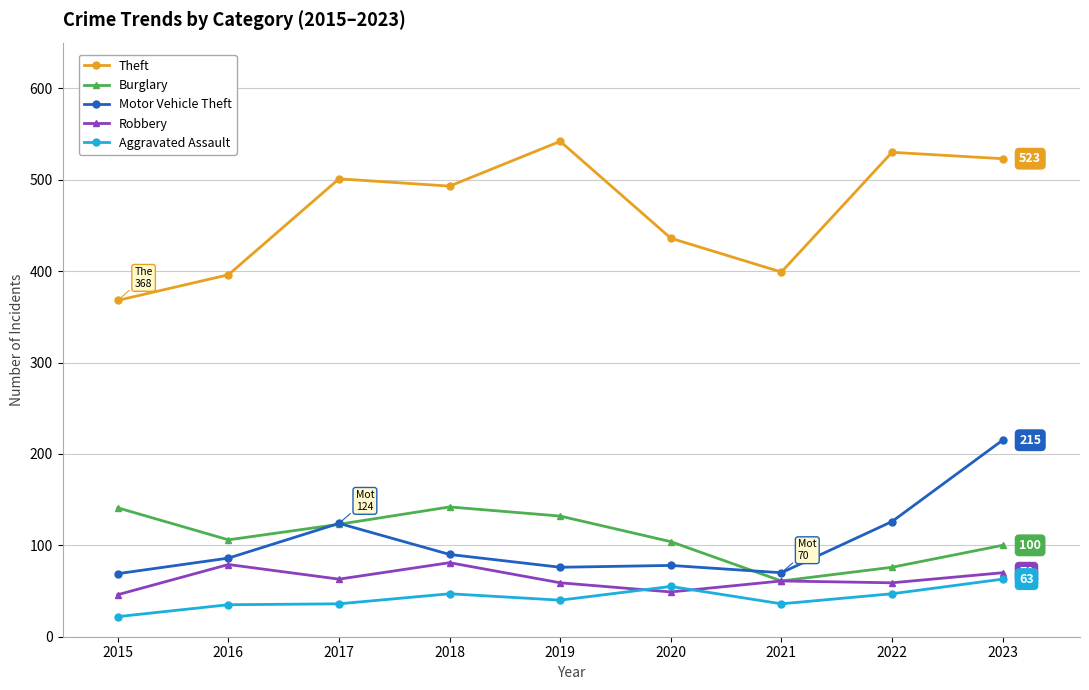

The value of Robbery at 2021 is 17. True or false?

False